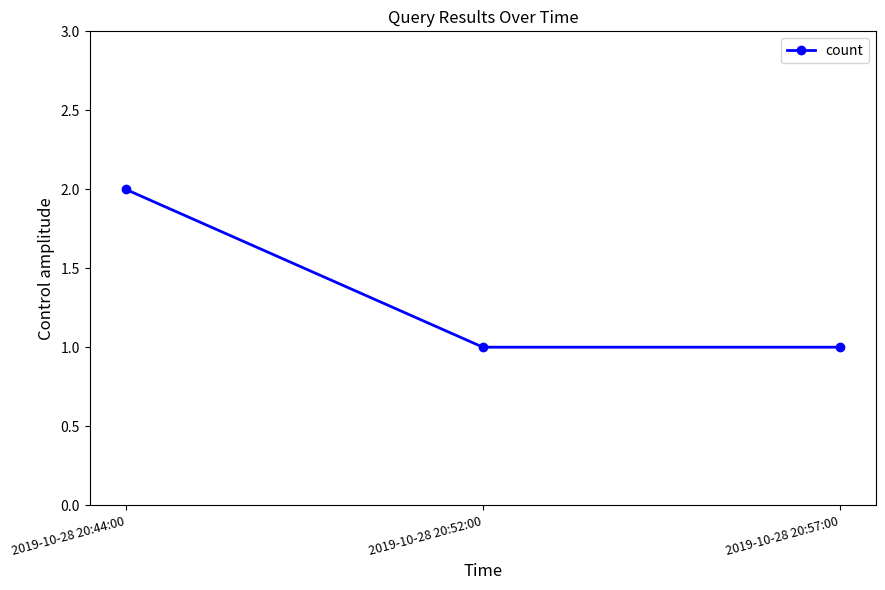

What position from the right is 2019-10-28 20:44:00?

3